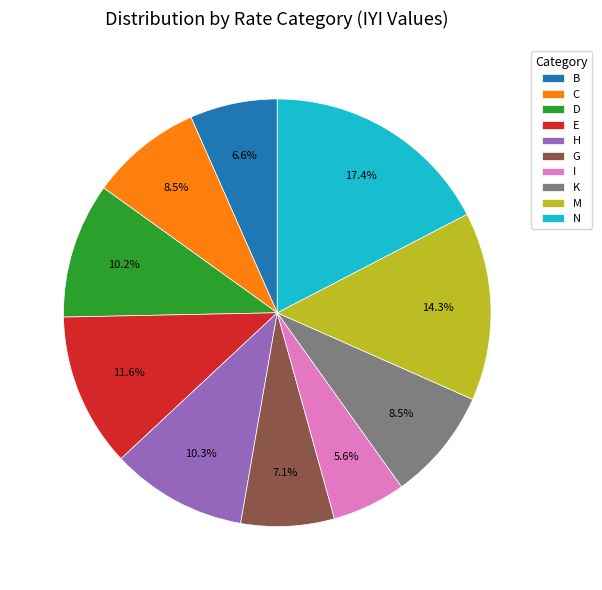

True or false: B accounts for 7% of the total.

True